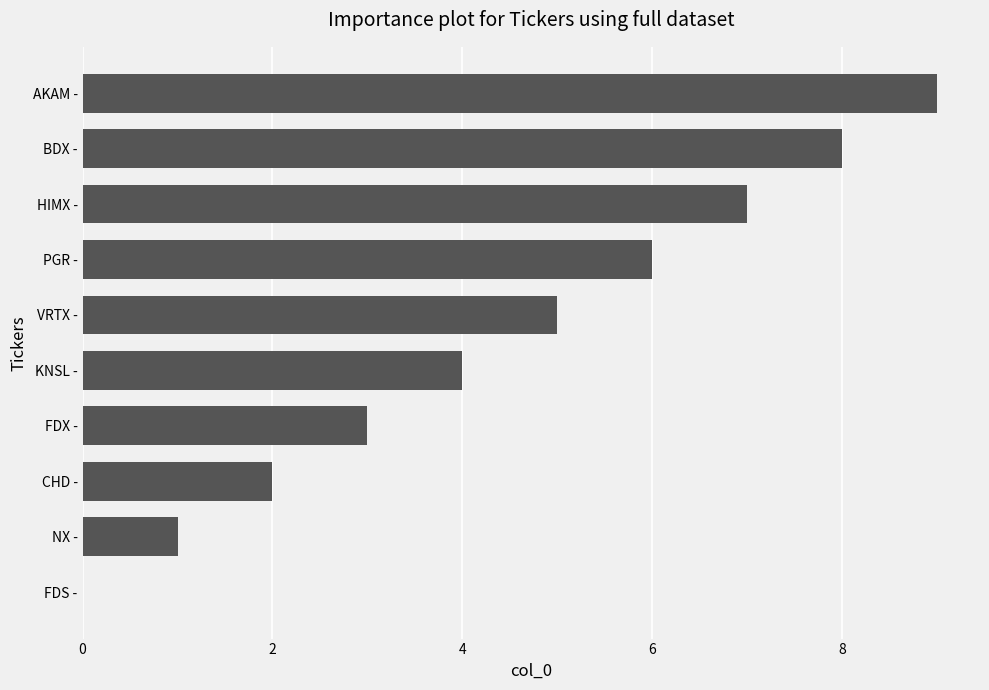

Where is the data nearest to the value 4?

KNSL -